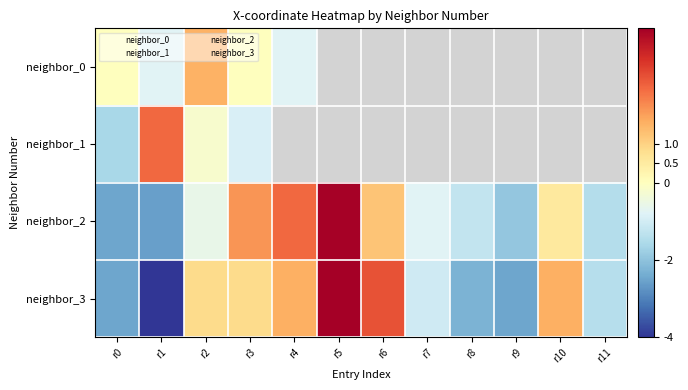

Is it true that 3 equals -0.7 at r7?

False